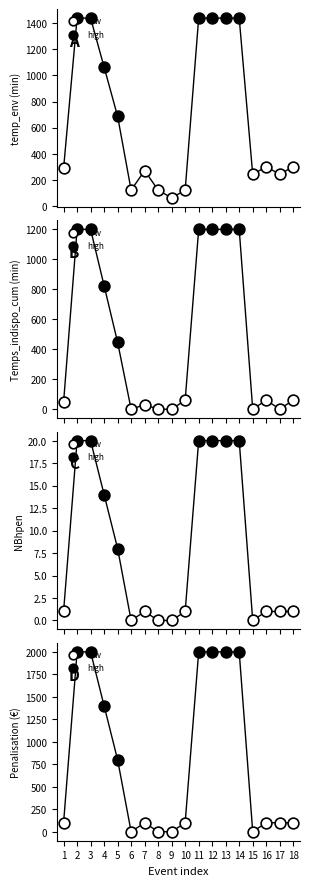

Which series contains the highest Y value?

penalisation